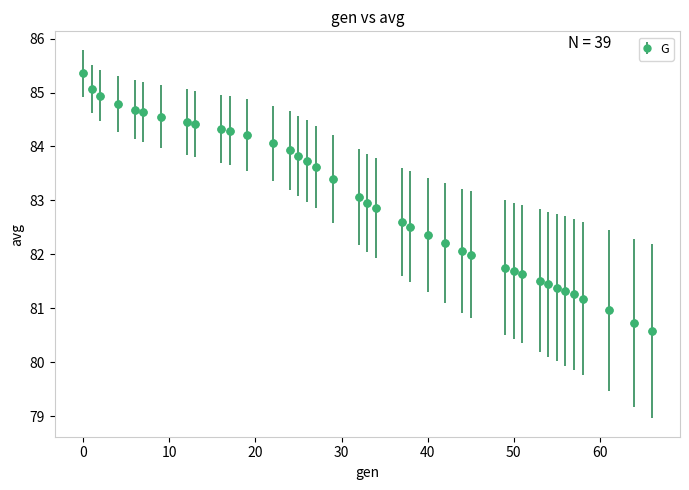

What is the minimum value shown in the chart?

80.6